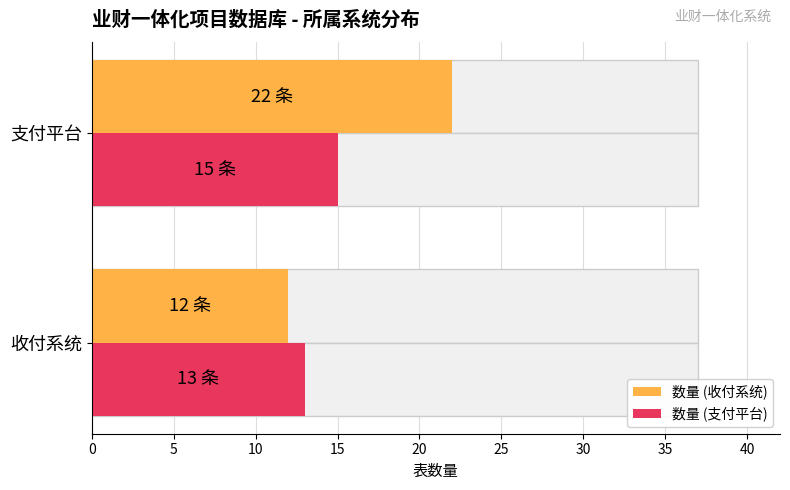

How many bars are there in each group?

2